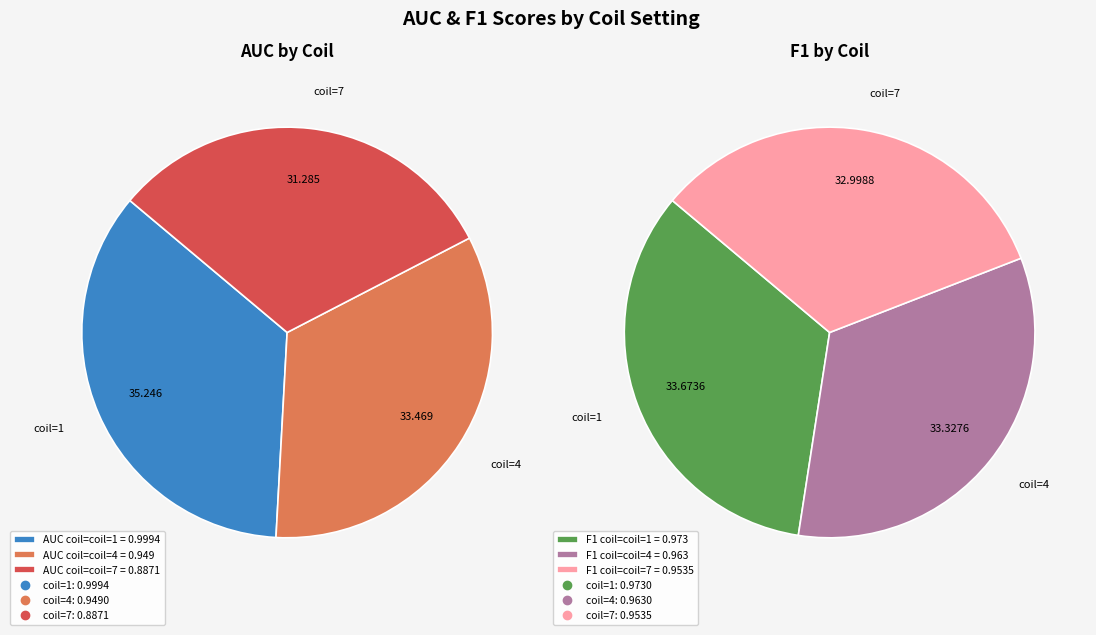

True or false: coil=1 accounts for 30% of the total.

False